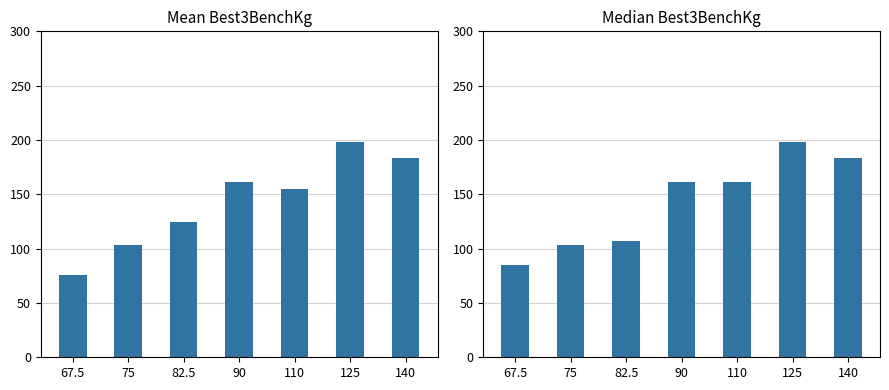

What is the difference between the Mean Best3BenchKg values at 75 and 82.5?

21.5